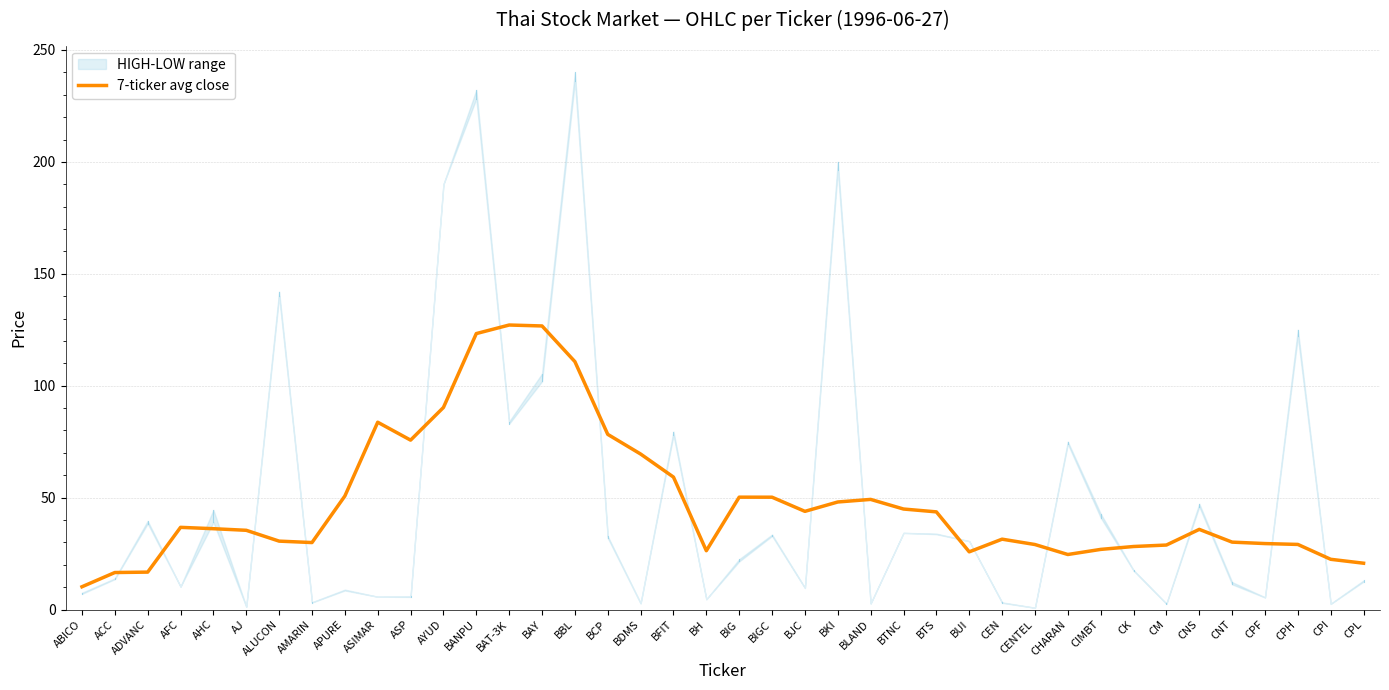

What is the label of the 13th point from the left?

BANPU